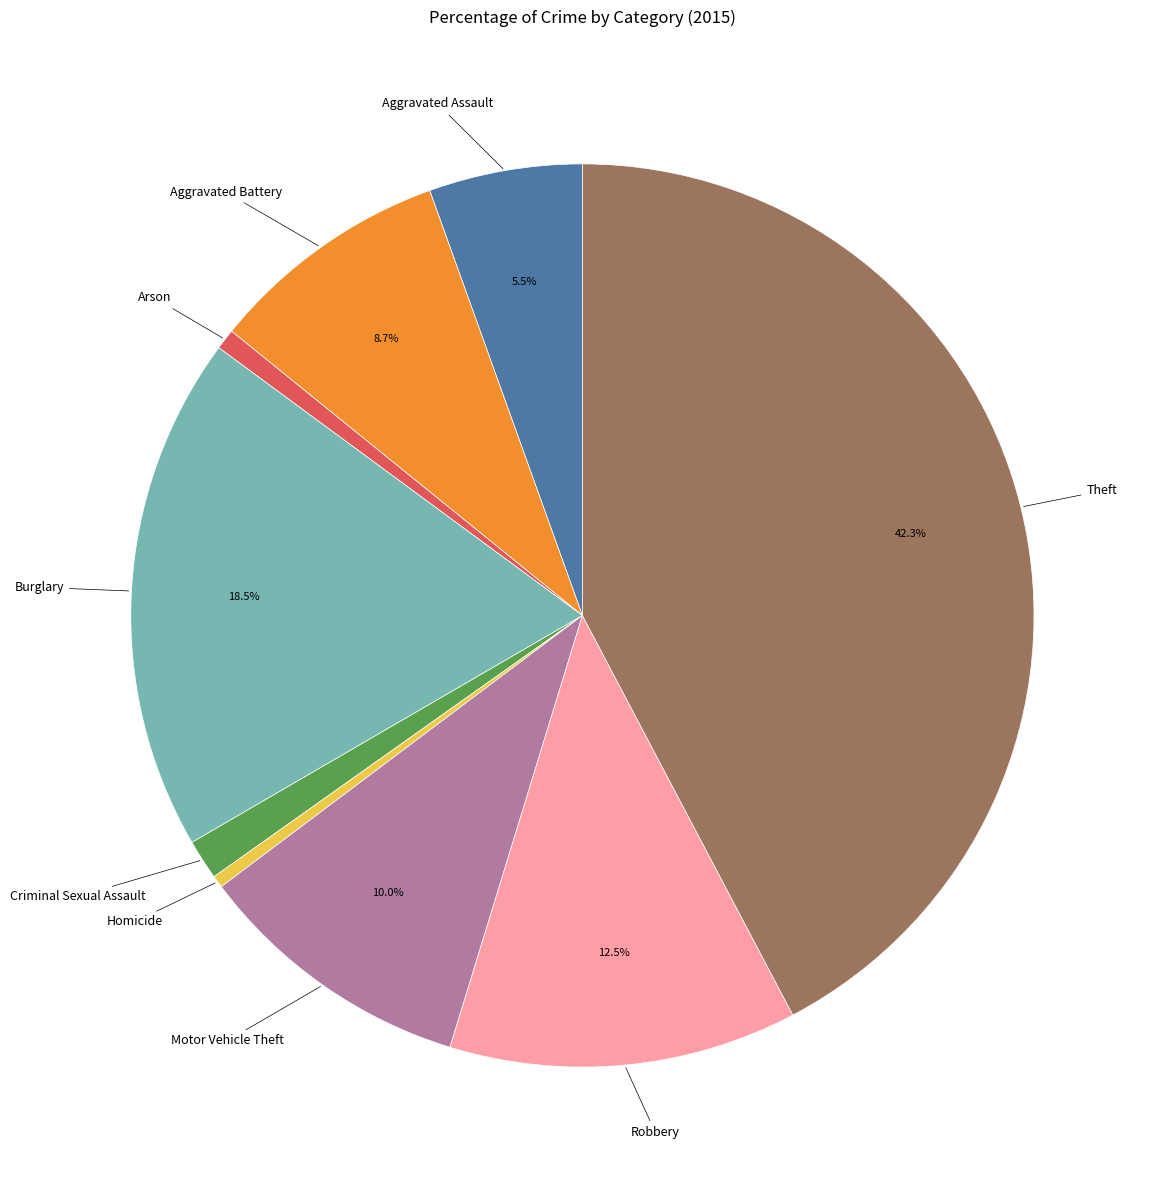

Does Criminal Sexual Assault represent more than half of the total?

No